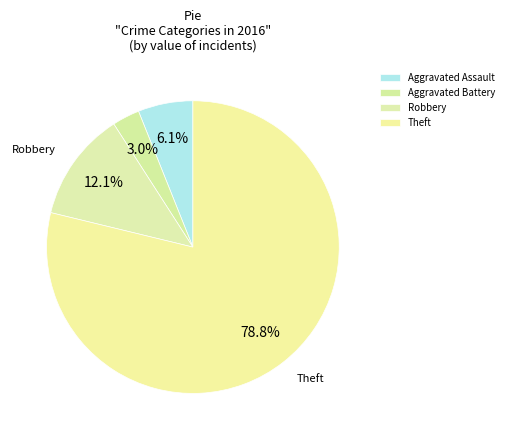

True or false: Aggravated Battery accounts for 3% of the total.

True